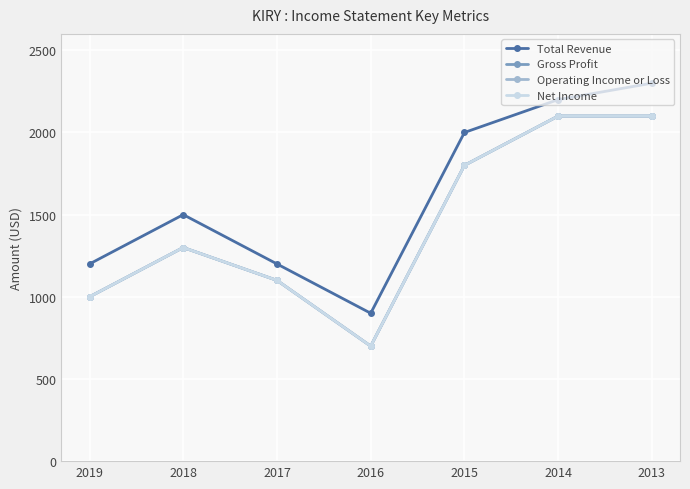

Does the chart have visible grid lines?

Yes